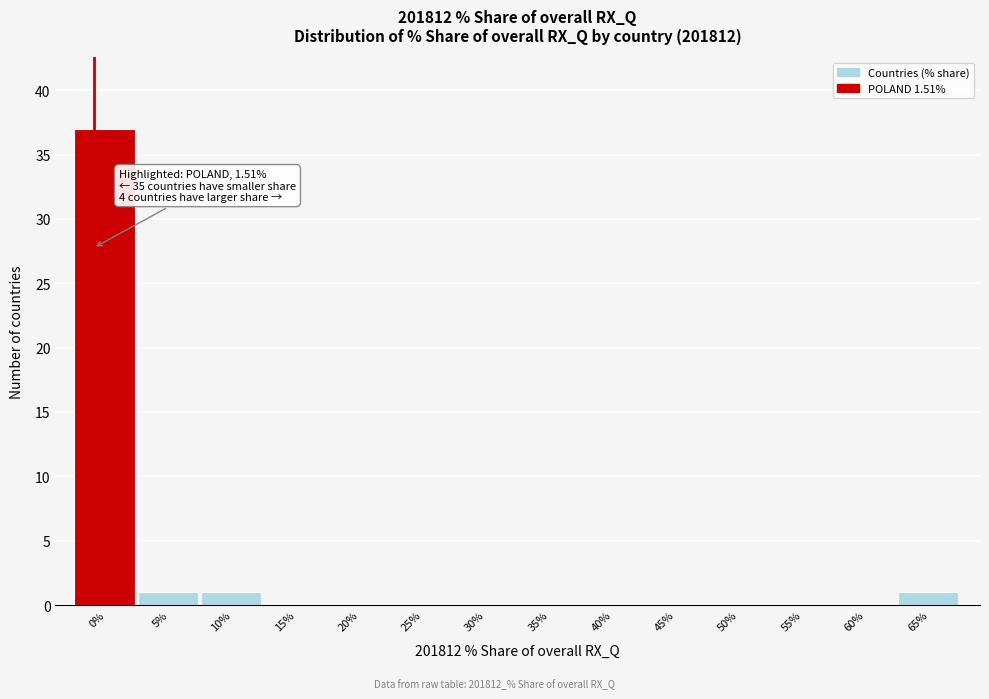

Reading right to left, extract all data points from this chart.

65%=1	60%=0	55%=0	50%=0	45%=0	40%=0	35%=0	30%=0	25%=0	20%=0	15%=0	10%=1	5%=1	0%=37